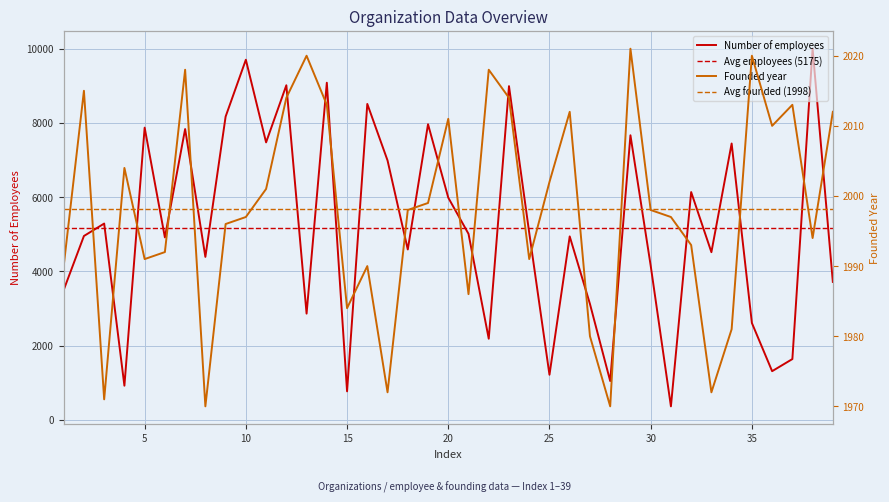

How many values in the Number of employees series exceed 4952?

19